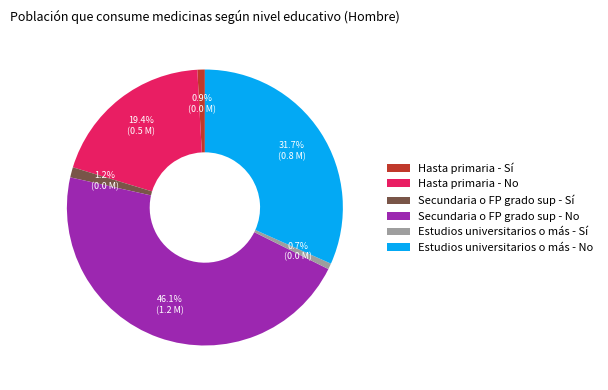

What percentage is the Hasta primaria - Sí slice, to the nearest percent?

1%